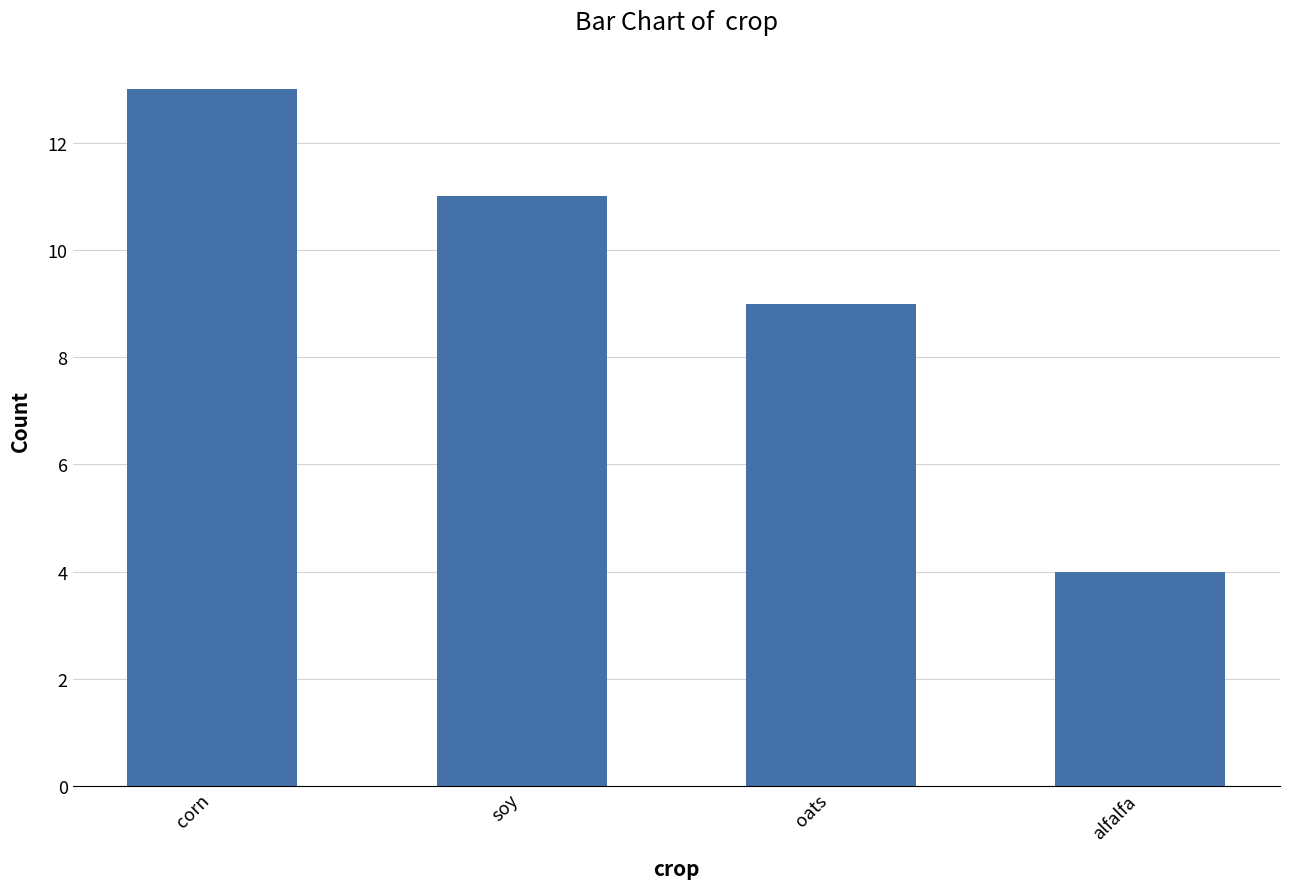

What is the sum of the values at oats and soy?

20